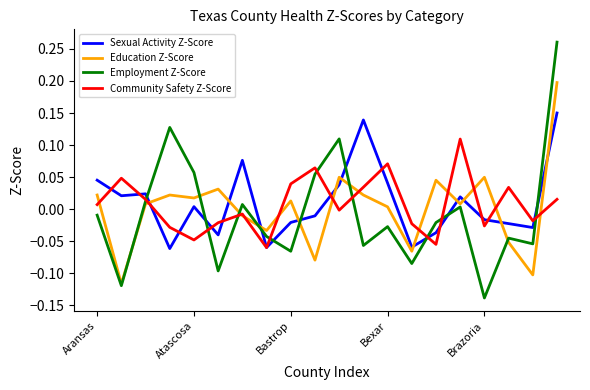

Rank the series by their average value, from lowest to highest.

Employment Z-Score, Education Z-Score, Community Safety Z-Score, Sexual Activity Z-Score